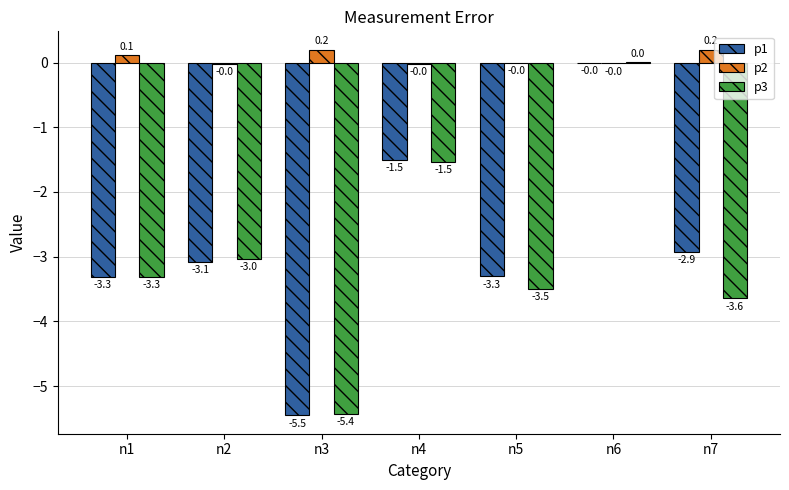

What are all the series names shown in the legend?

p1, p2, p3